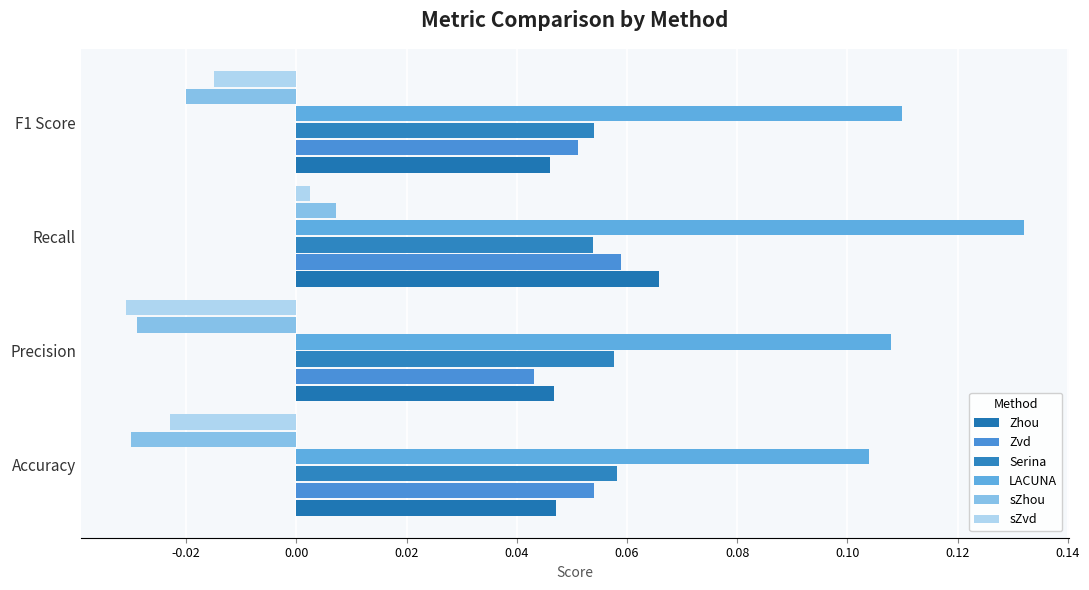

Reading right to left, list all the values displayed in this chart.

Zhou: 0.0	0.1	0.0	0.0
Zvd: 0.1	0.1	0.0	0.1
Serina: 0.1	0.1	0.1	0.1
LACUNA: 0.1	0.1	0.1	0.1
sZhou: -0.0	0.0	-0.0	-0.0
sZvd: -0.0	0.0	-0.0	-0.0